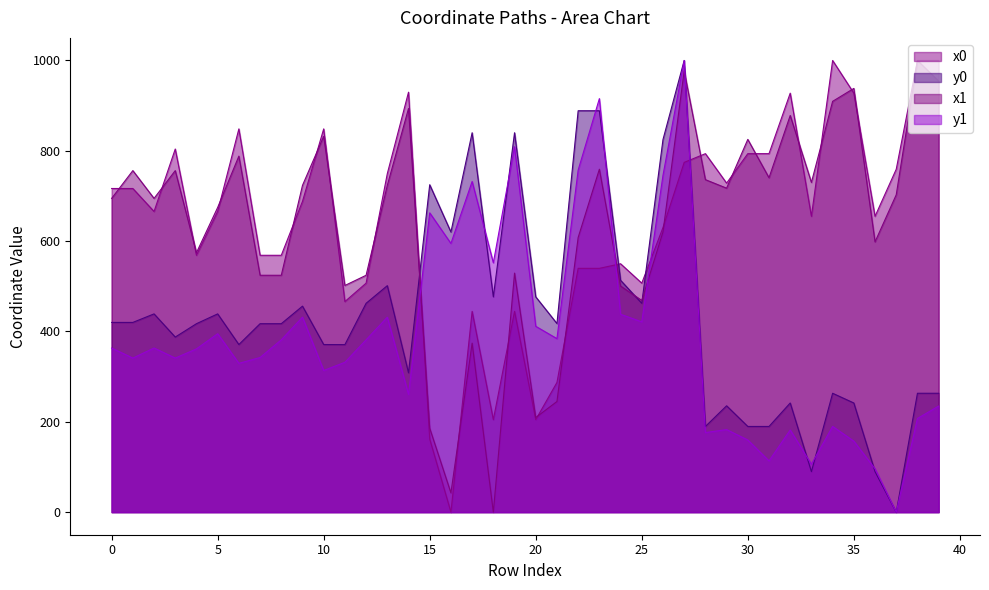

What are all the series names shown in the legend?

x0, y0, x1, y1